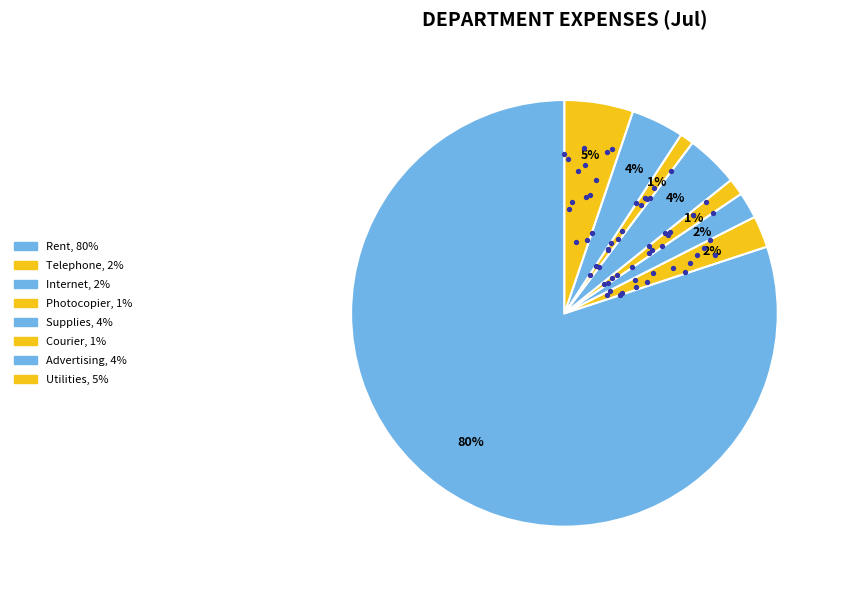

Combined, do Advertising and Telephone account for over 50%?

No